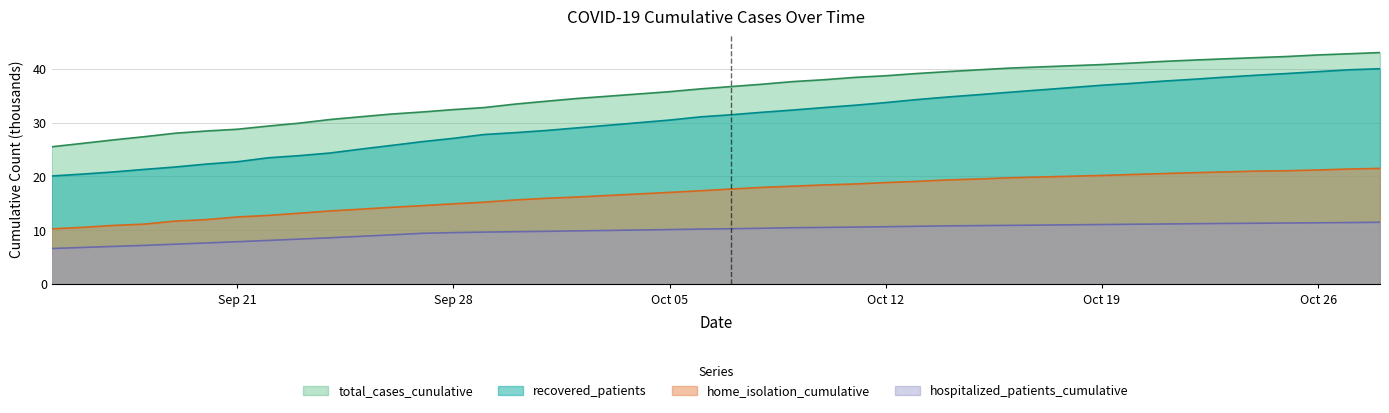

Where is recovered_patients nearest to the value 30?

Oct 05